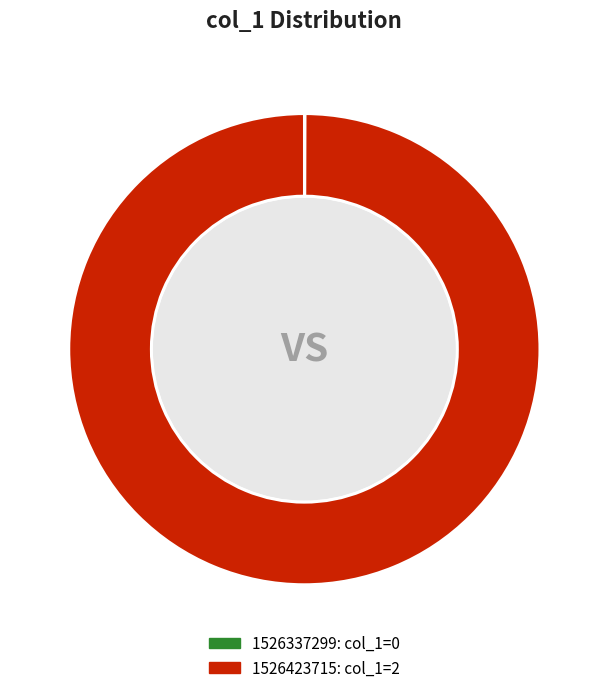

Which slice is the largest?

1526423715